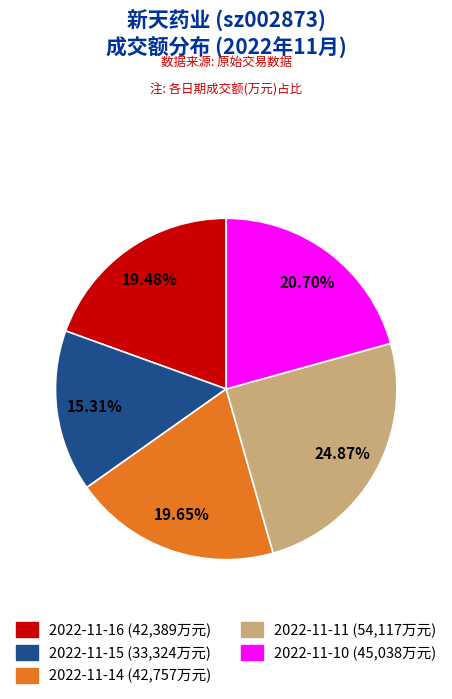

How many slices are in this pie chart?

5